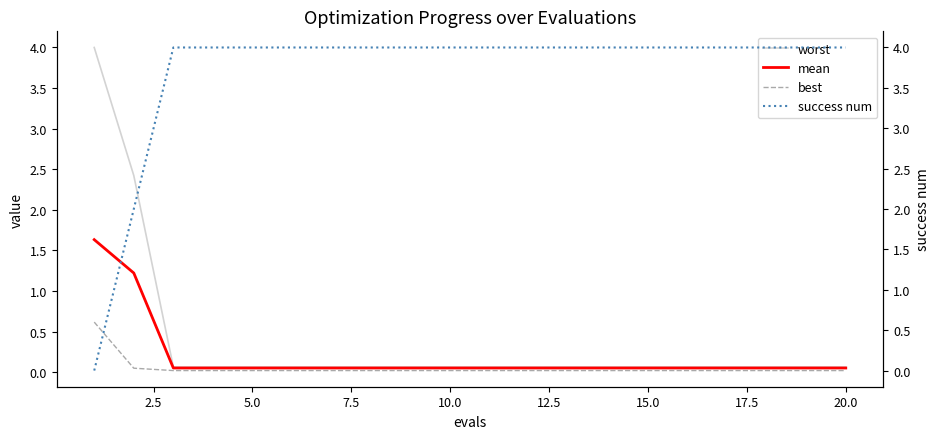

Is it true that best equals 0.0 at 15.0?

True